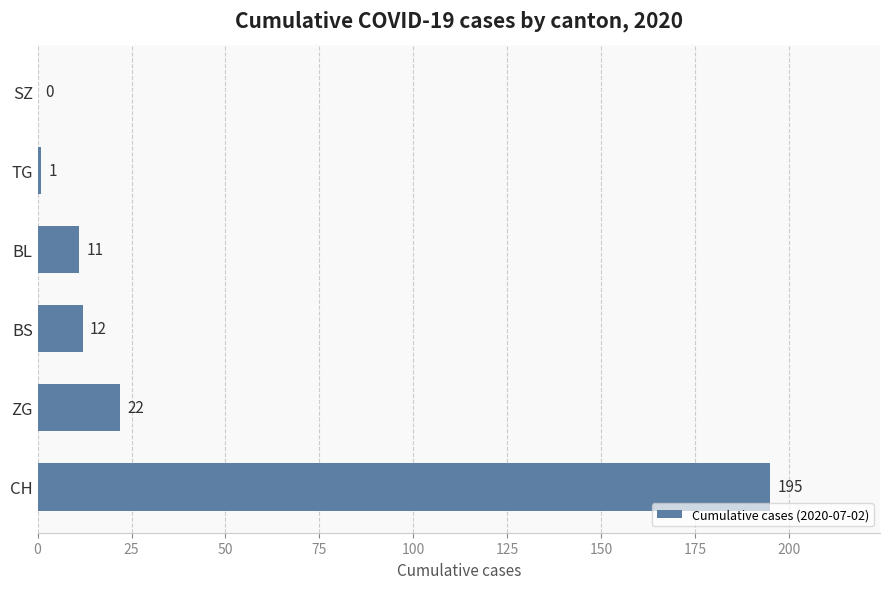

Count the number of categories in the chart.

6